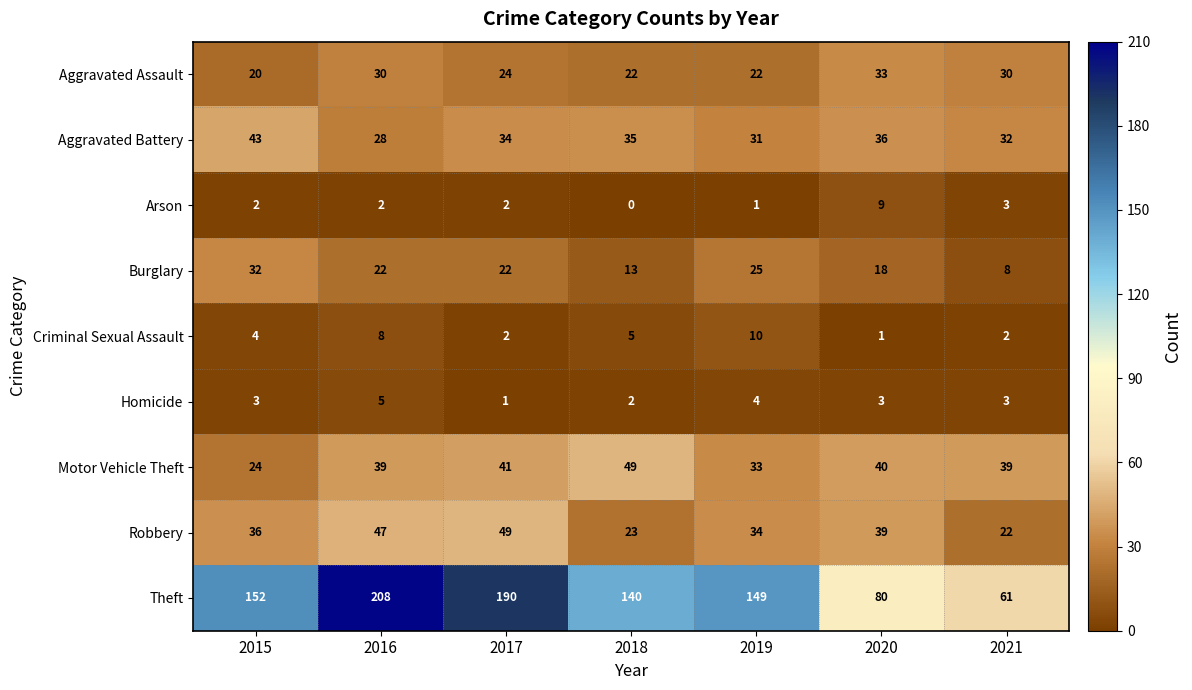

How many series are shown in this chart?

9